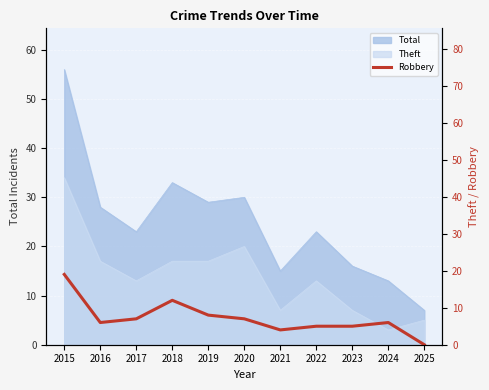

What is the value of the 7th point from the left?

4